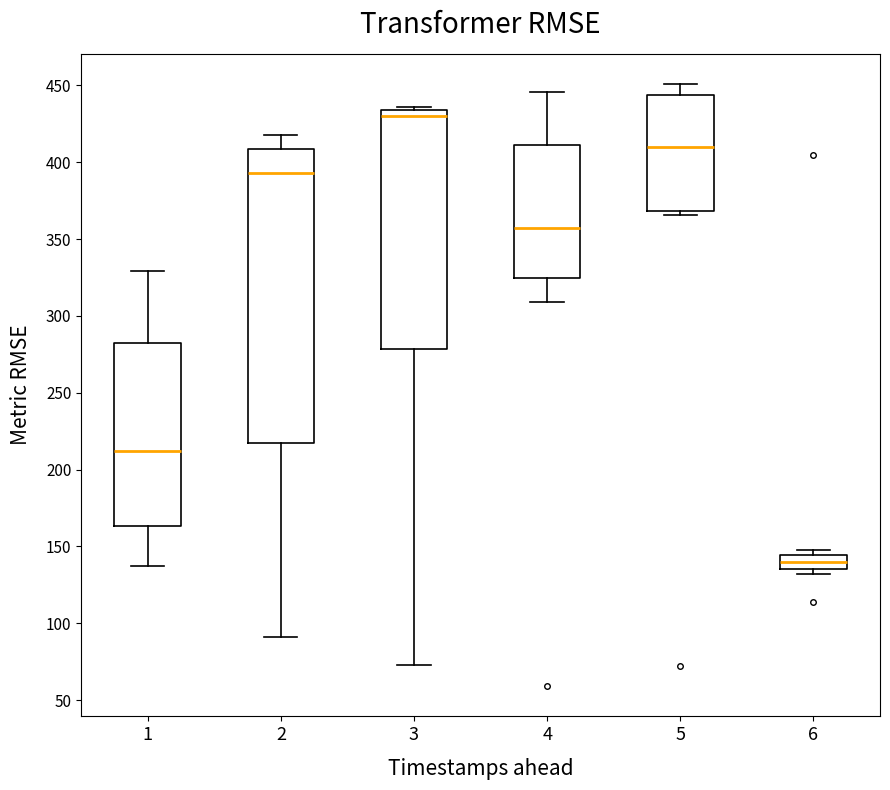

Which box is the tallest, from its lower edge to its upper edge?

2